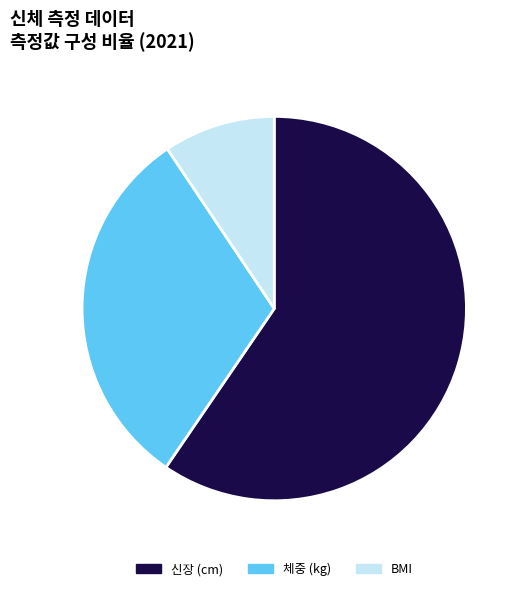

True or false: 체중 (kg) accounts for 21% of the total.

False